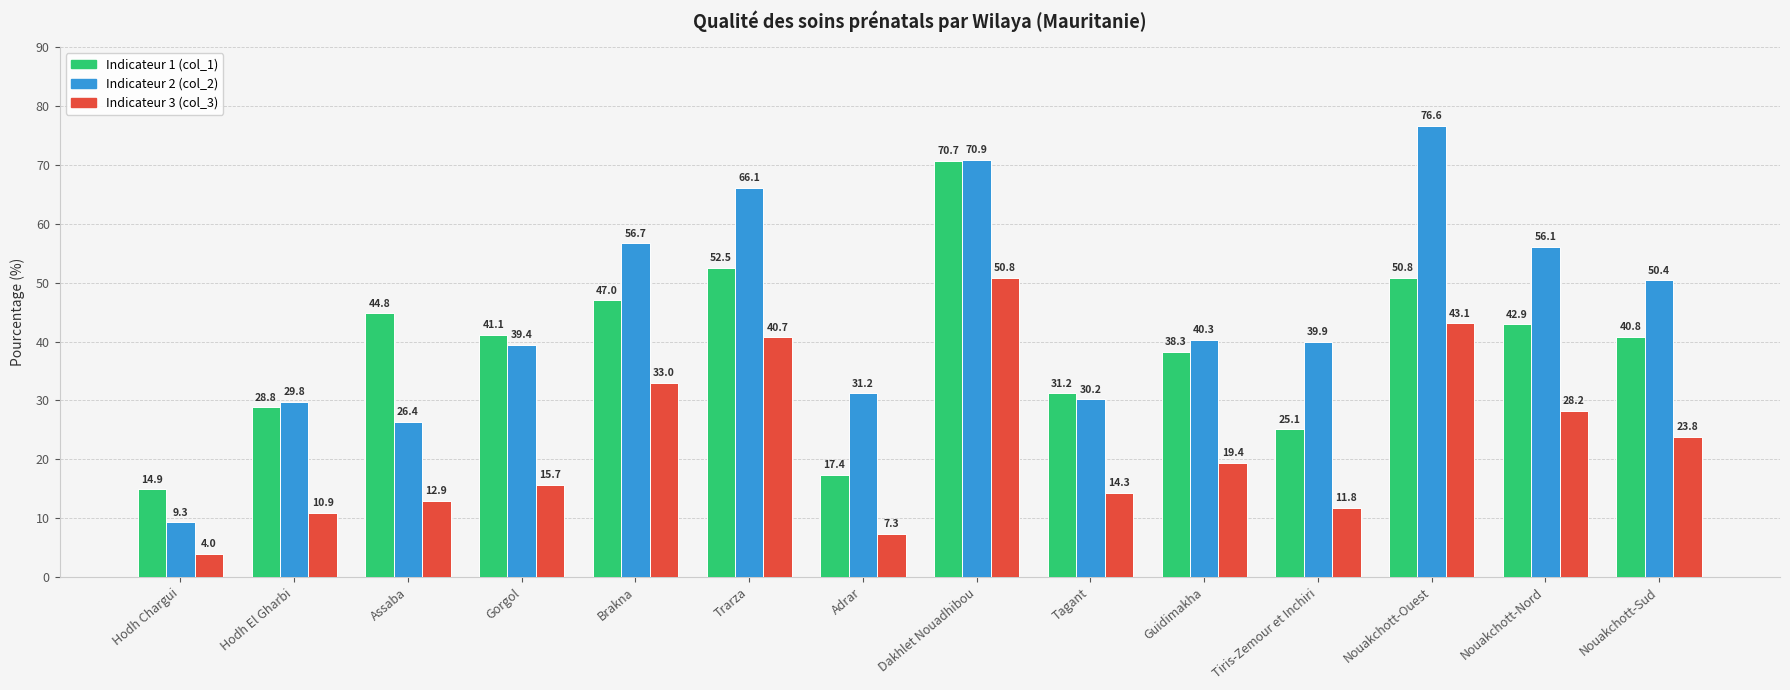

At which category does the chart reach its minimum across all series?

Hodh Chargui